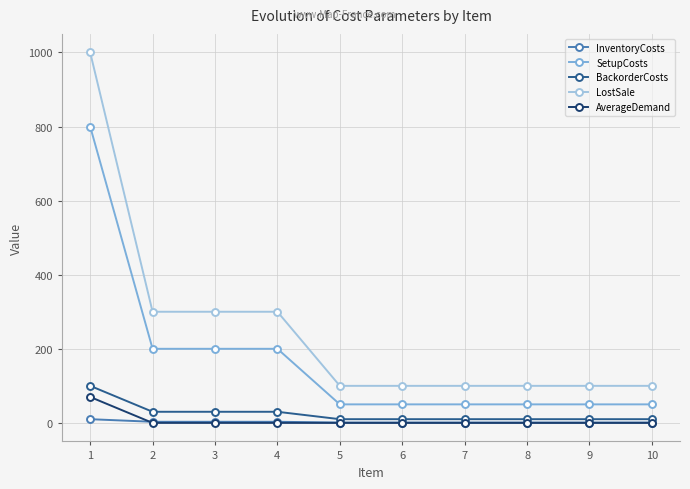

Does the chart display data point markers on the line(s)?

Yes